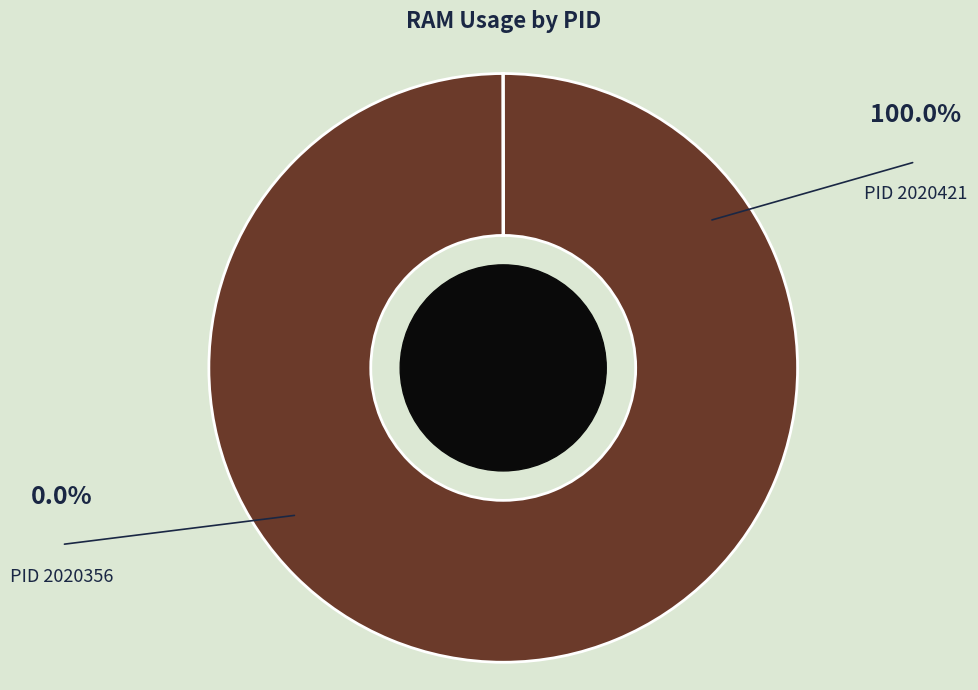

Does any single category account for the majority?

Yes